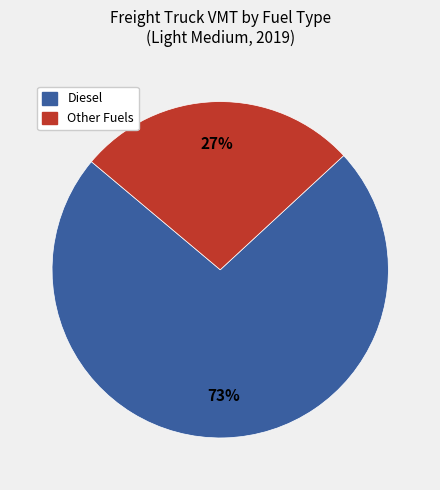

How many slices are in this pie chart?

2